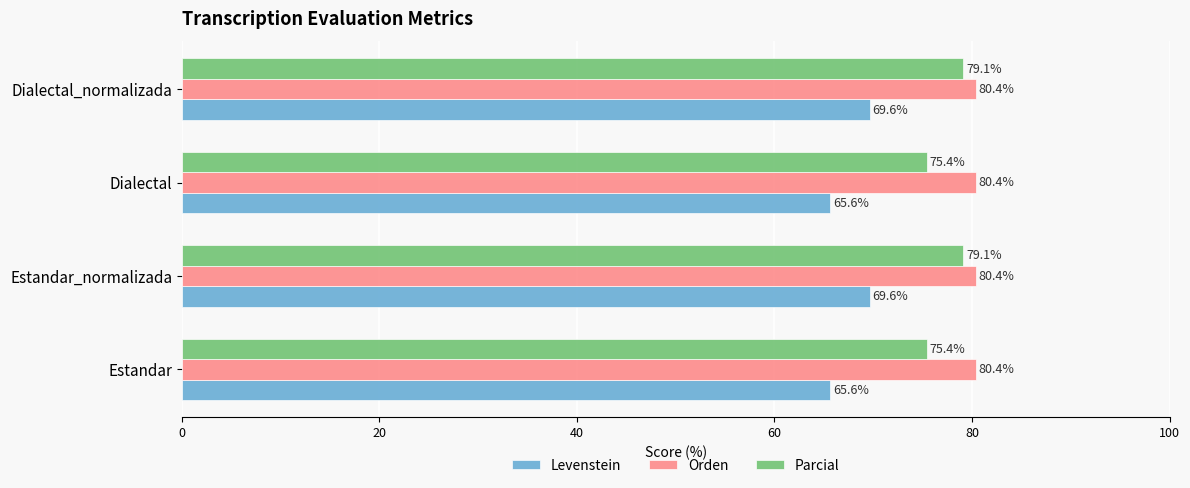

Which series has the widest spread of values?

Levenstein